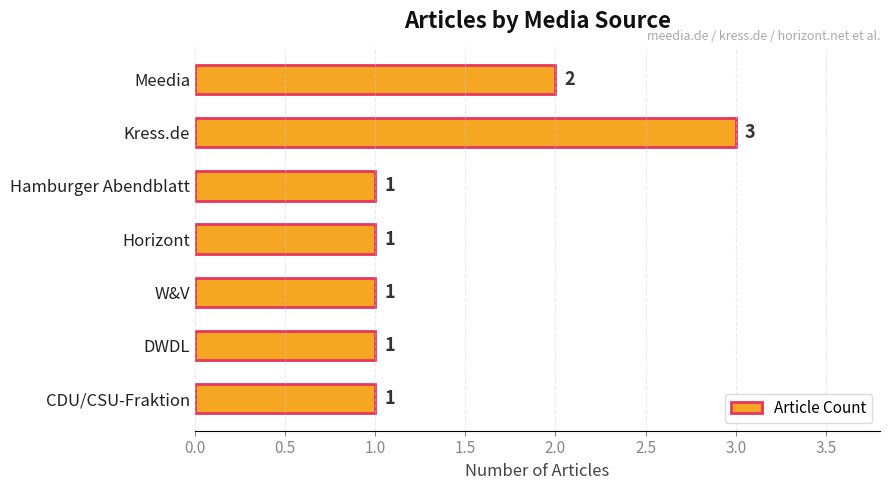

How many series are shown in this chart?

1